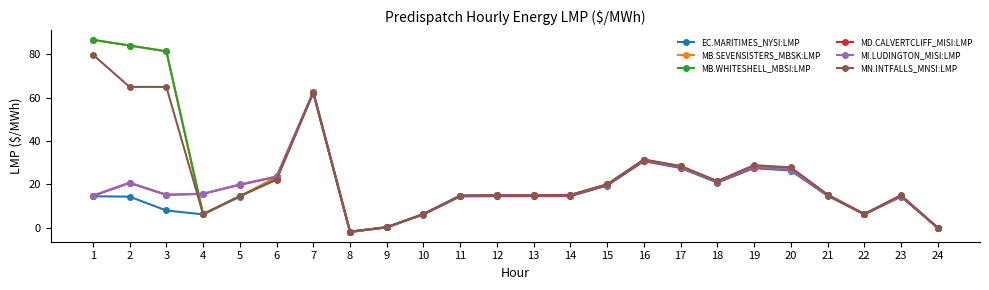

What is the spread (max minus min) of values at 1?

72.2